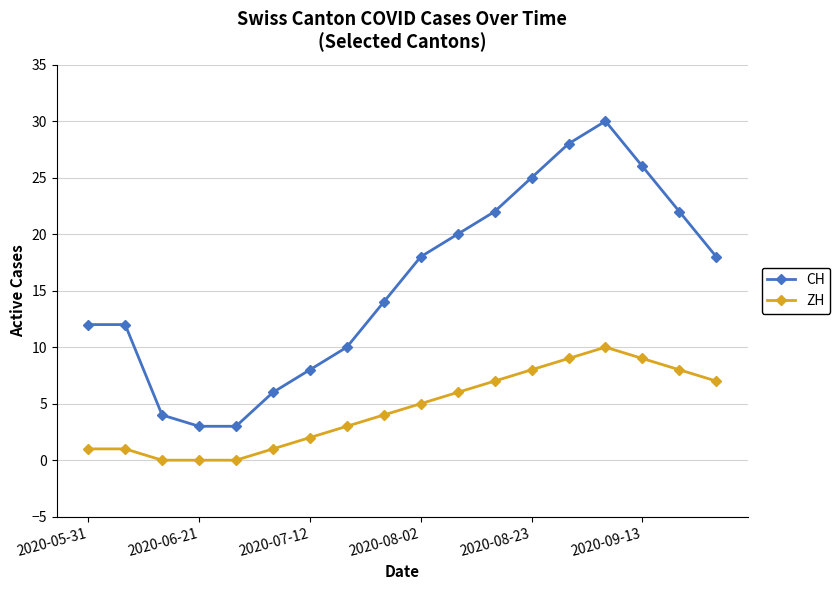

True or false: ZH and CH cross at least once.

False